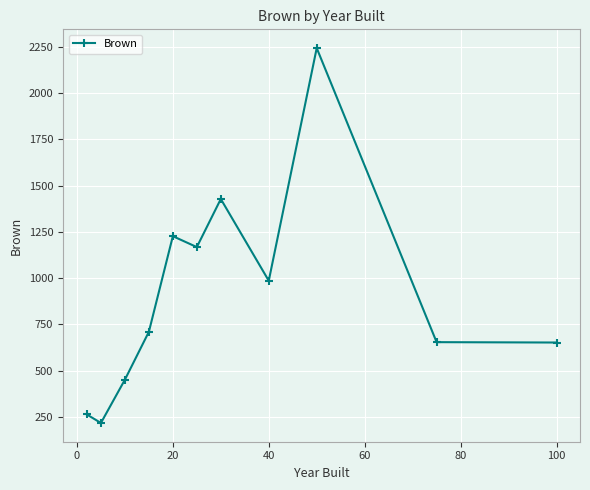

What is the average value?

909